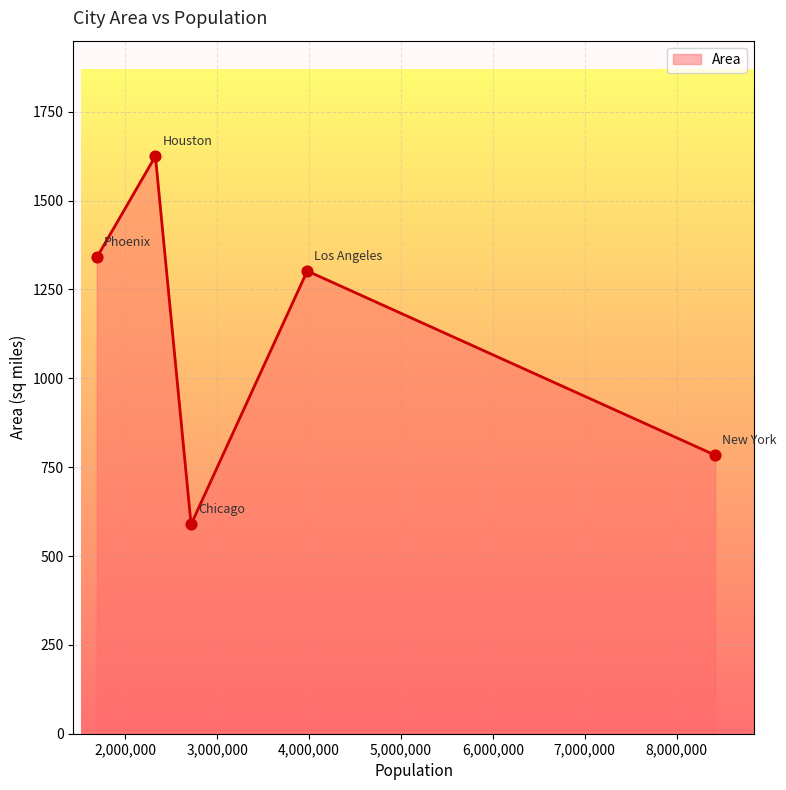

True or false: there are more than 1 points higher than both neighbors.

True